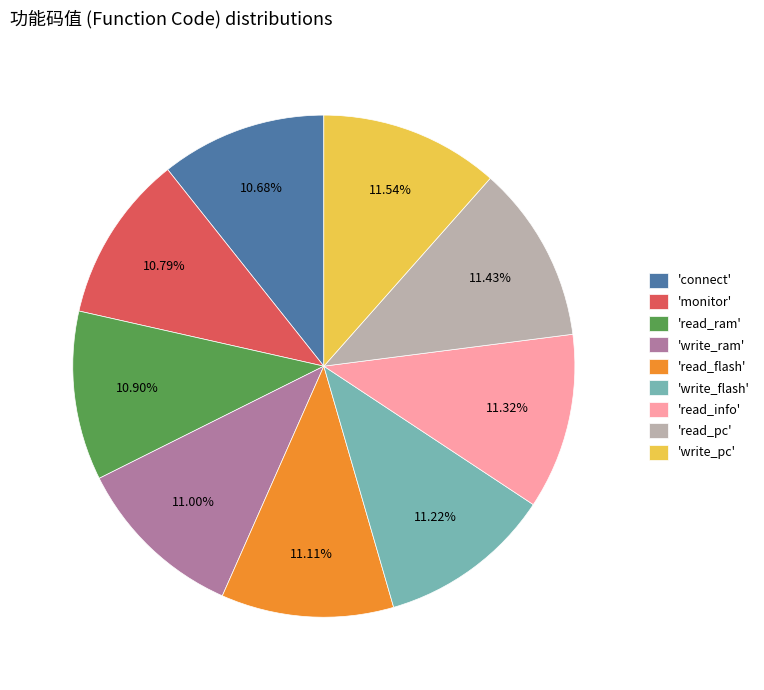

Count the number of slices in the pie.

9